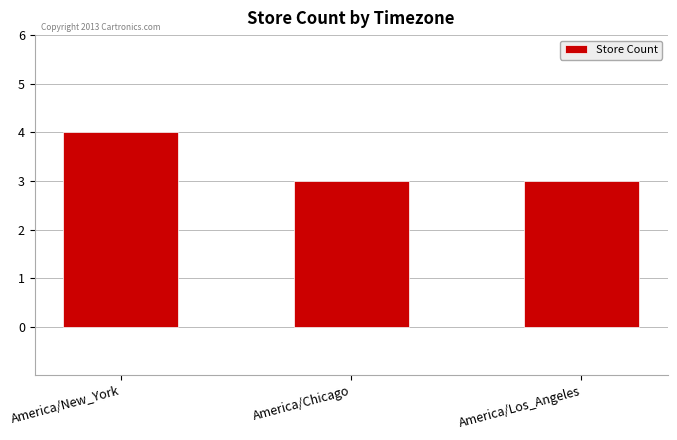

Count the values in the range 3 to 4.

3